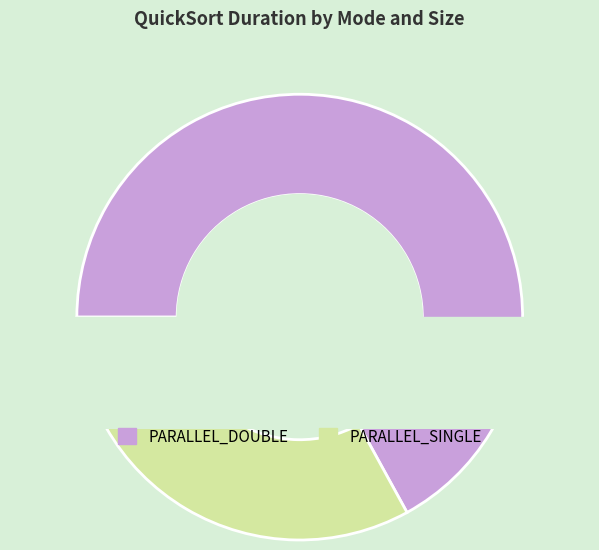

To the nearest percent, what portion does size:10000000_ PARALLEL_DOUBLE represent?

42%